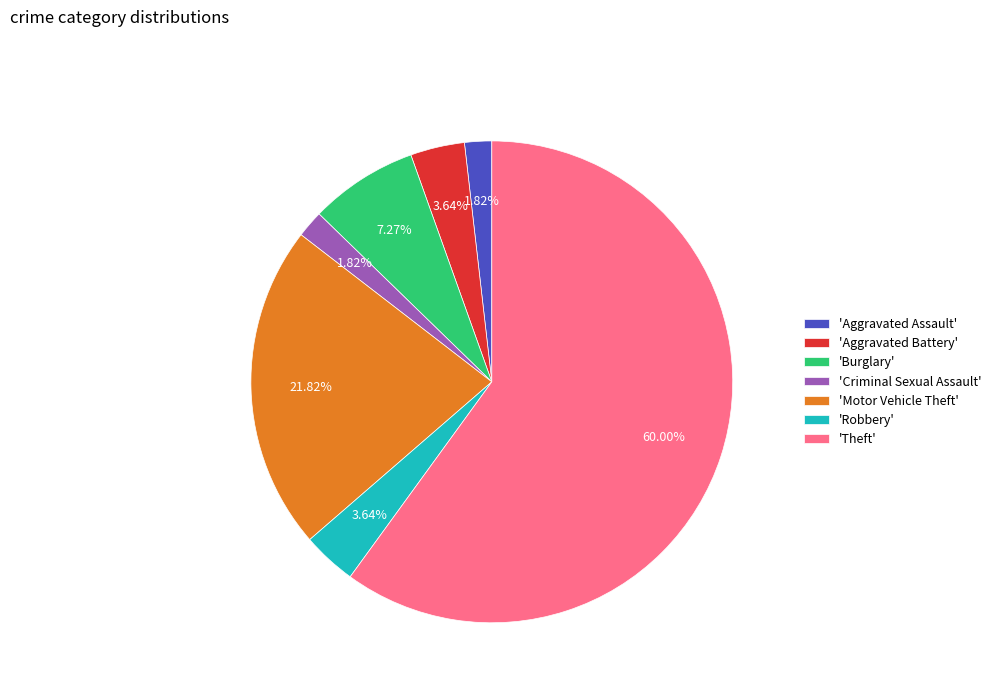

Combined, do 'Burglary' and 'Robbery' account for over 50%?

No